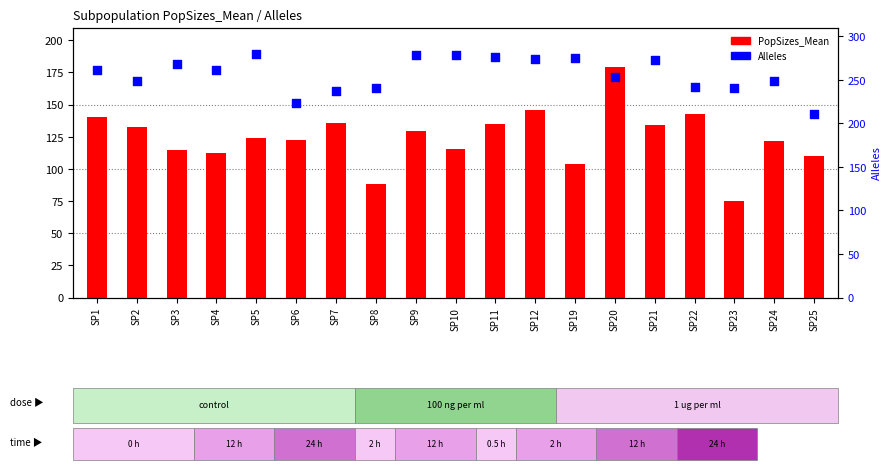

What is the total value across all series at SP23?

316.3